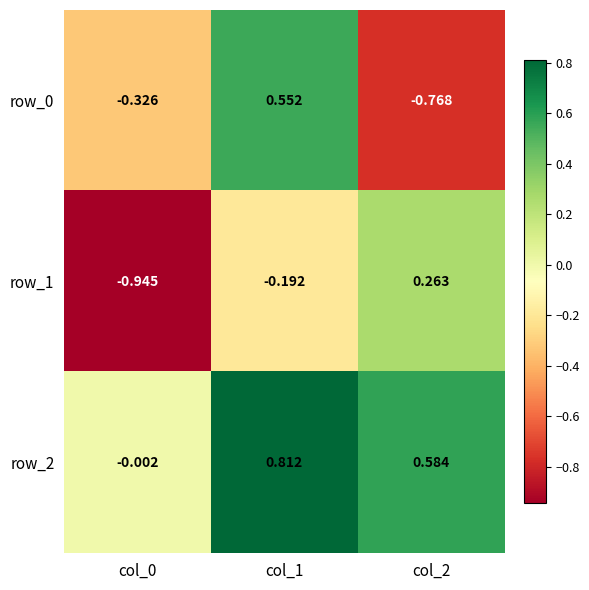

How many positive values does the row_1 series have?

1